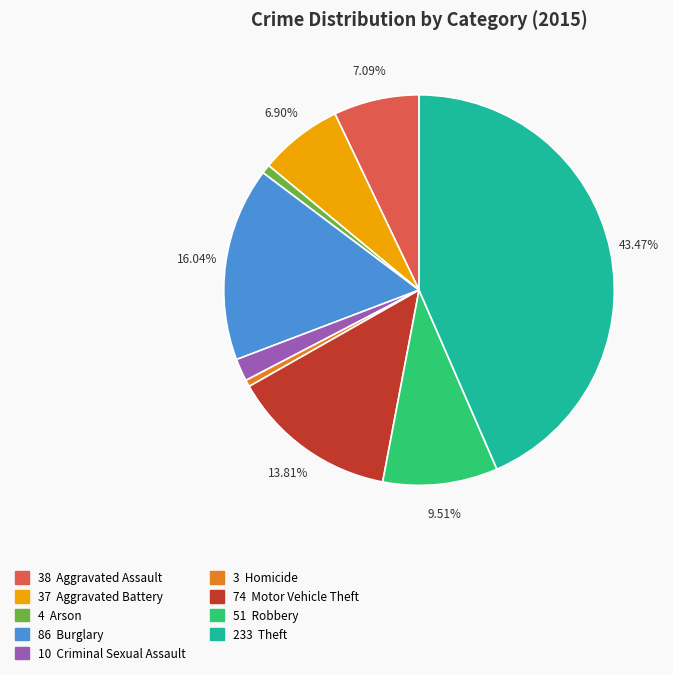

Does any single category account for the majority?

No